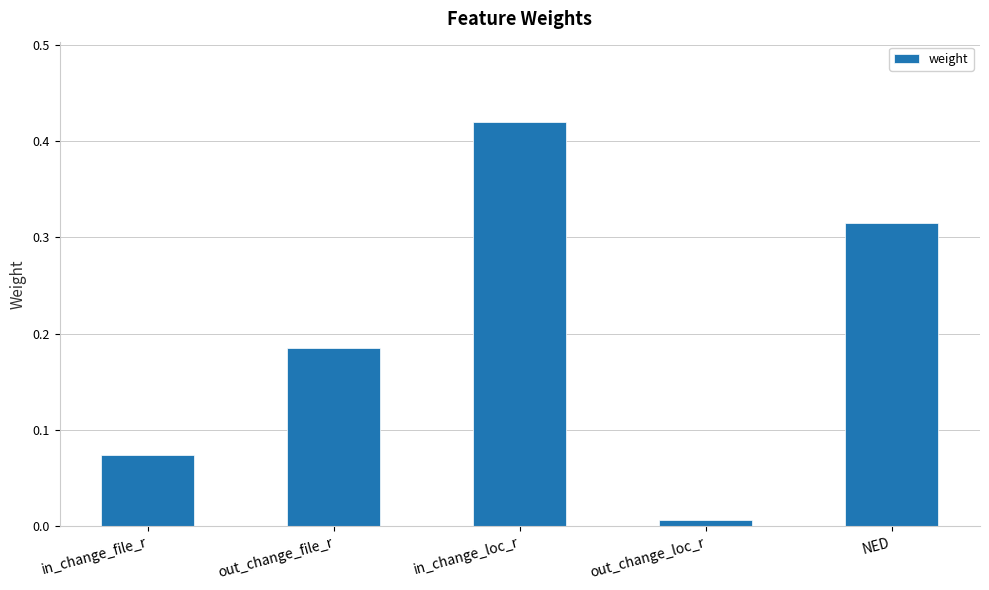

What is the sum of the values at in_change_loc_r and out_change_file_r?

0.6